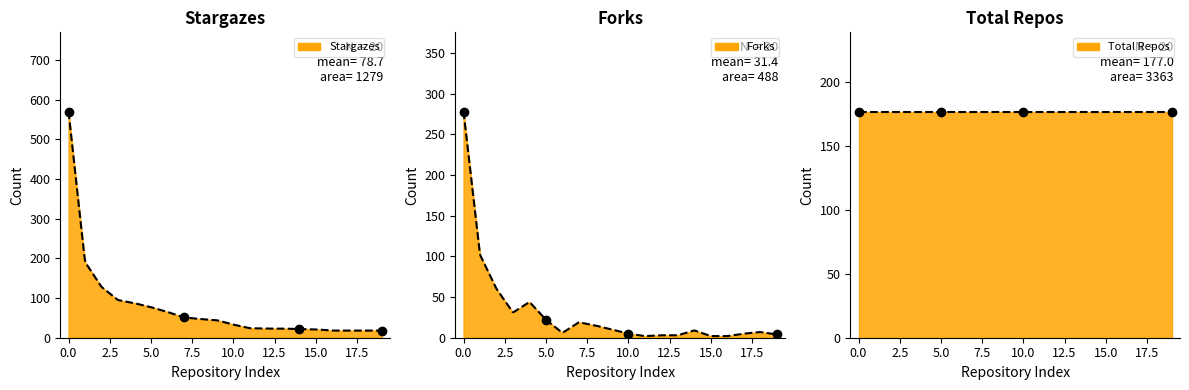

Which series has the largest total across all categories?

total_repos